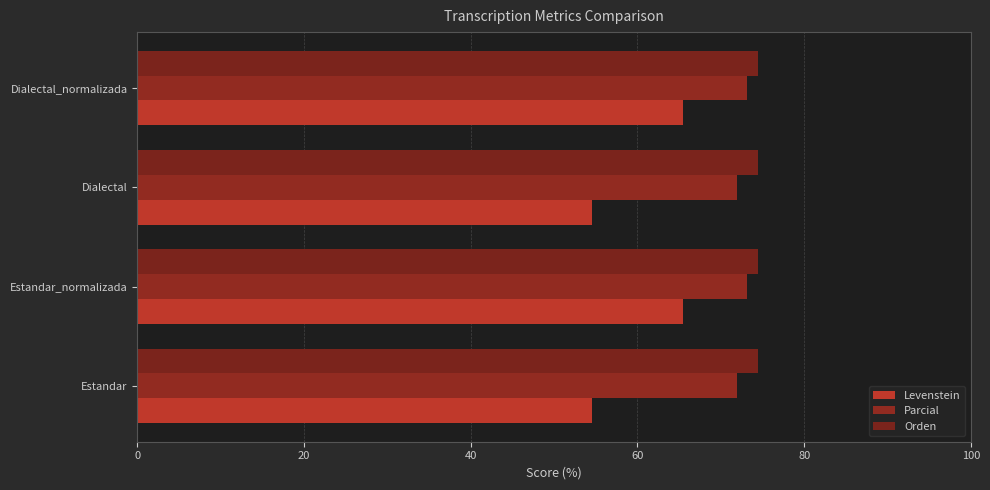

Count the number of categories in the chart.

4